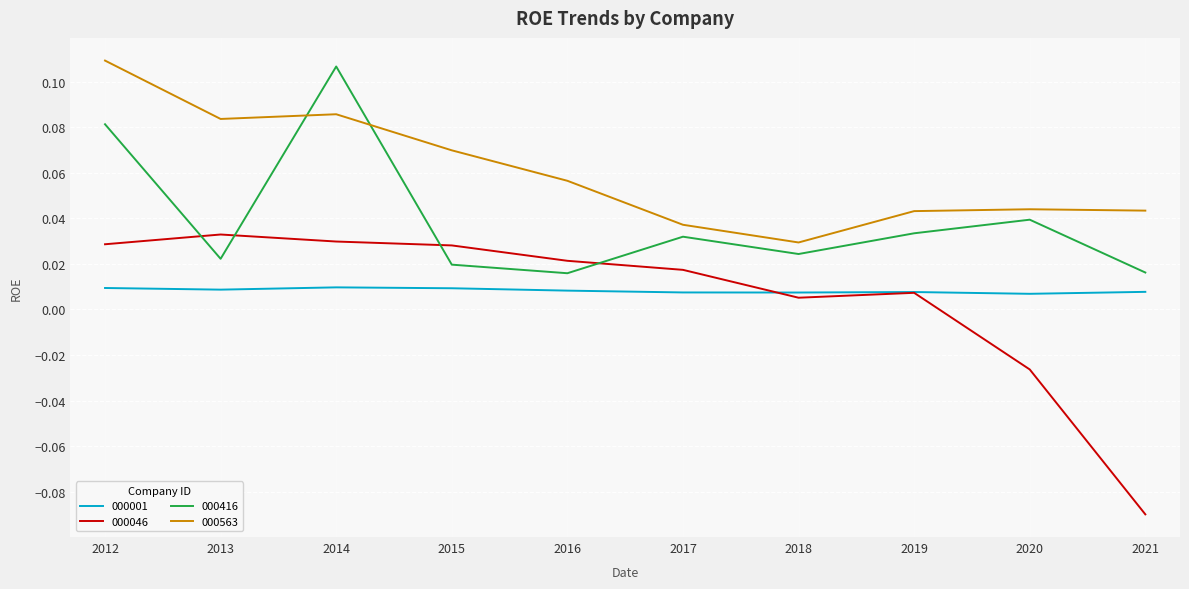

True or false: 000416 and 000001 intersect in this chart.

False